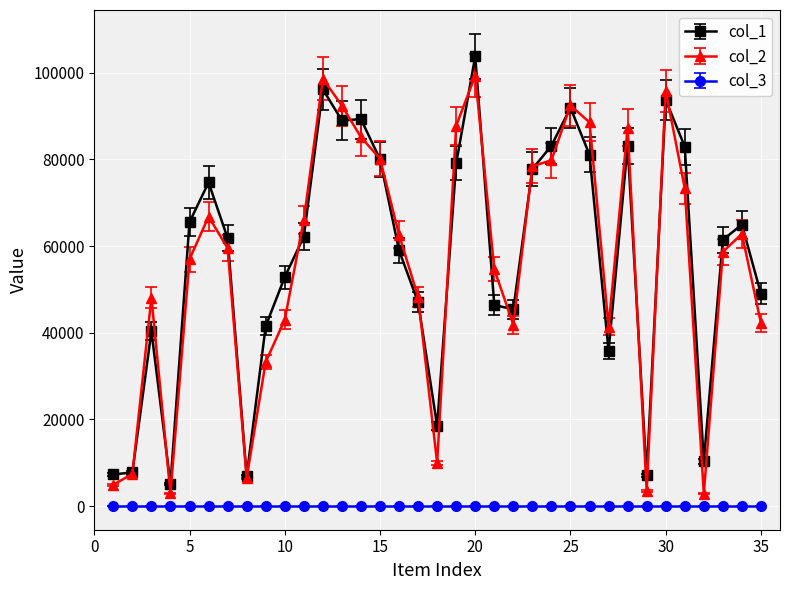

True or false: col_2 has more than 2 points higher than both neighbors.

True